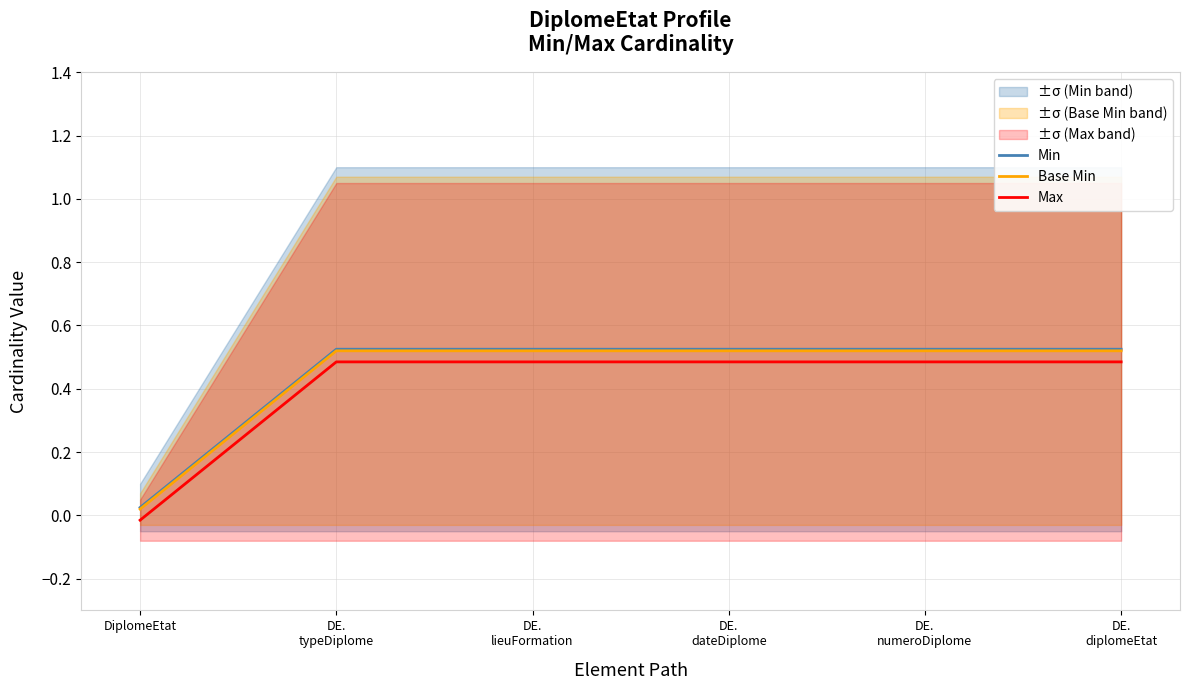

What is the total value across all series at DE.
typeDiplome?

1.5